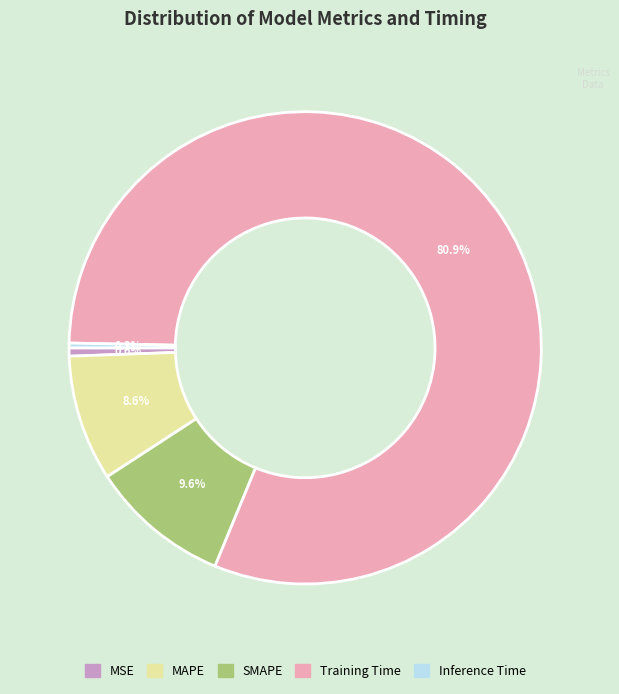

Which category accounts for the majority?

Training Time